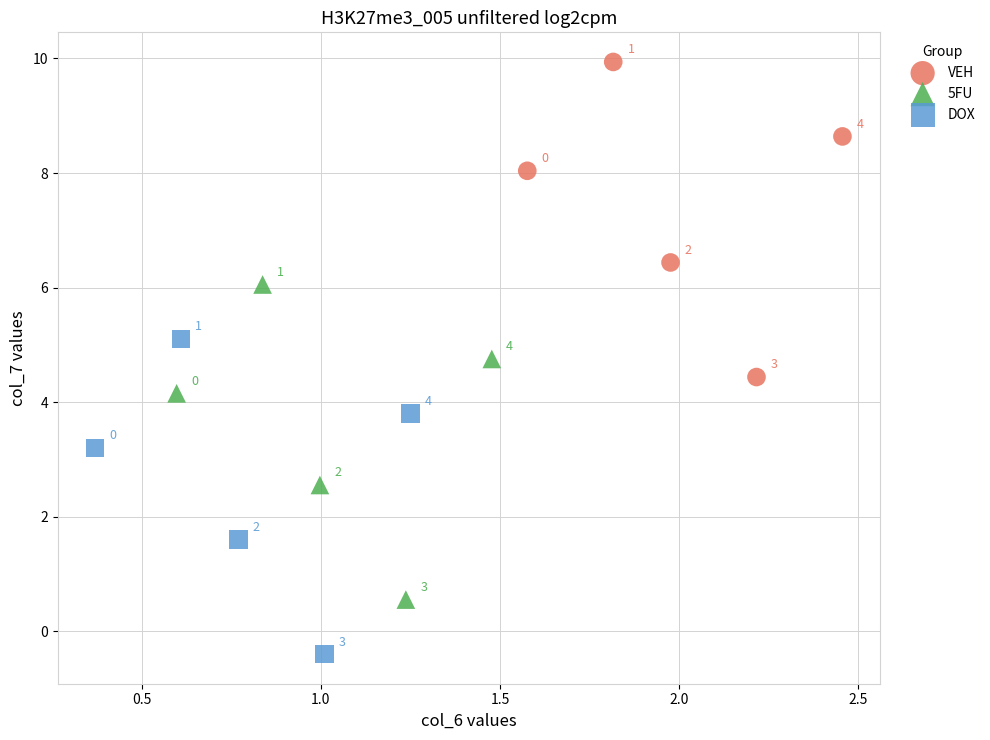

Which series reaches the maximum Y coordinate?

VEH